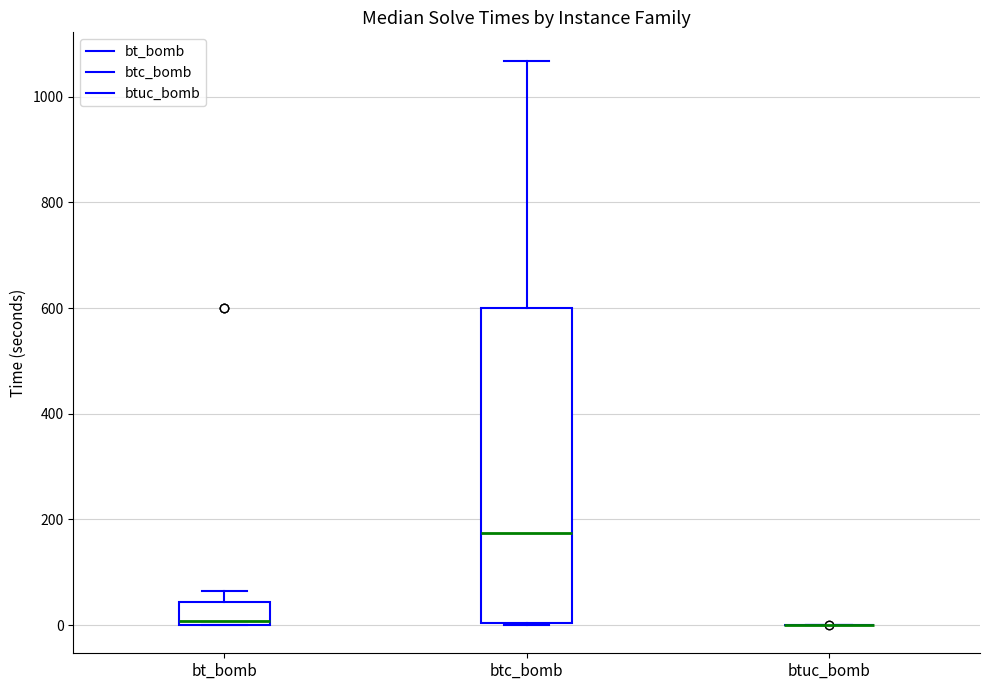

Reading left to right, transcribe this box plot: for each box, give where its median line is, the range the box spans, and where its two whiskers end, as read against the y-axis. The values are not printed on the chart, so give them approximately, as read against the axis.

bt_bomb: median 0 (just above the box's lower edge), box 0 to 40, whiskers 0 to 60
btc_bomb: median 180, box 0 to 600, whiskers 0 to 1060
btuc_bomb: box collapsed to a line at 0, whiskers 0 to 0